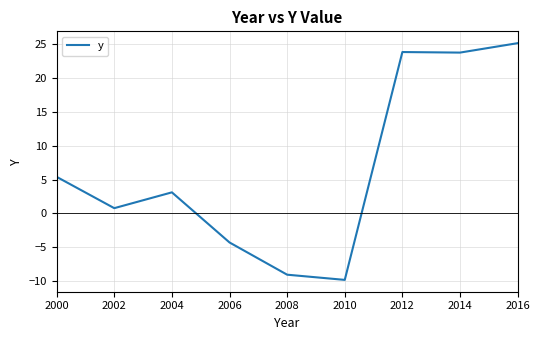

Is it true that the value at 2012 is 38.3?

False